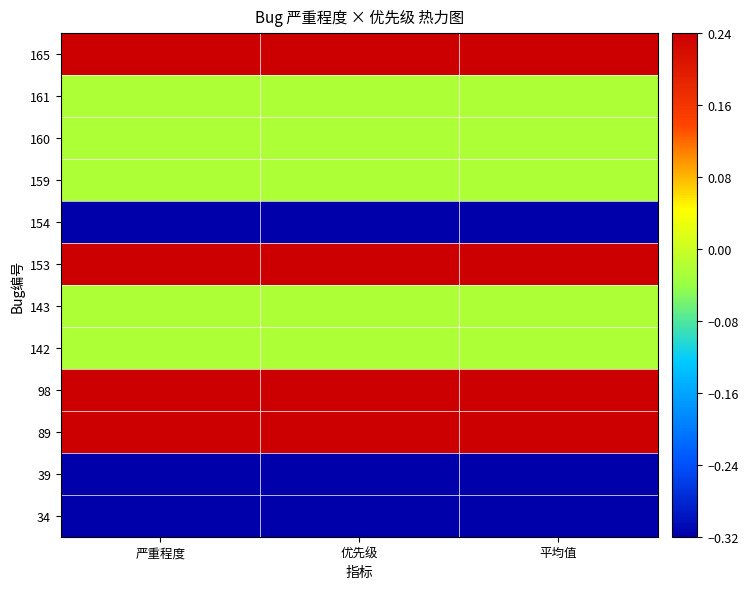

Count the number of categories in the chart.

3